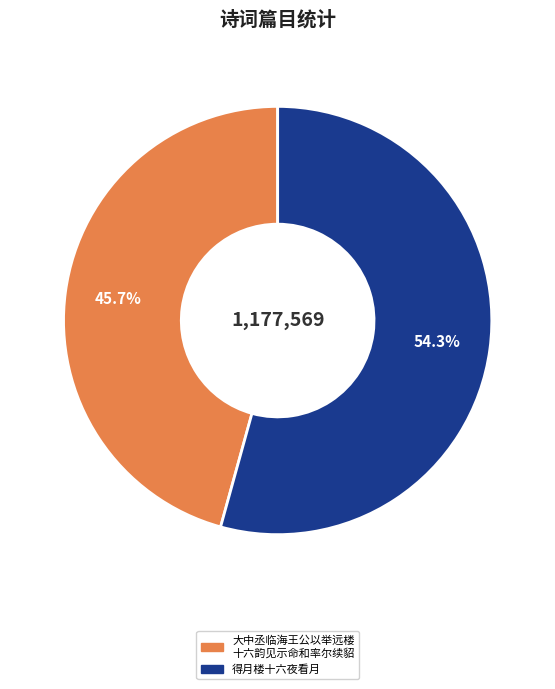

To the nearest percent, what portion does 得月楼十六夜看月 represent?

54%